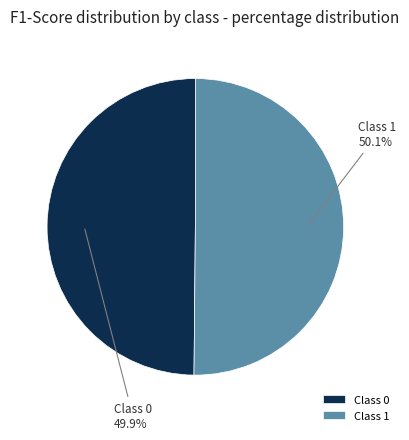

To the nearest percent, what is the average slice percentage?

50%